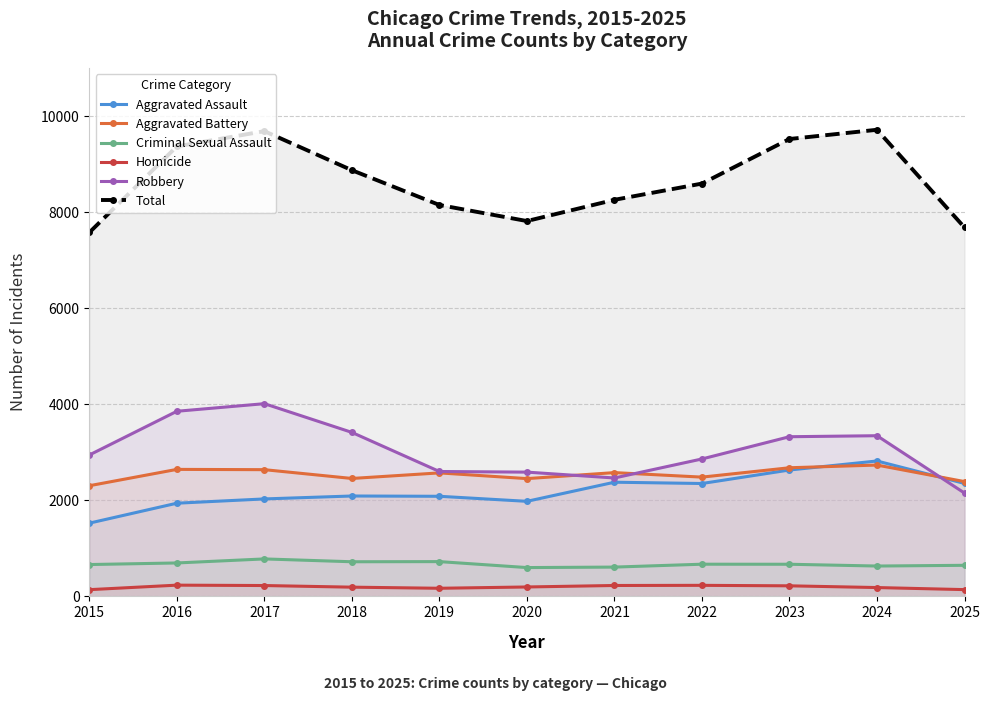

True or false: Homicide has a value of 221 at 2019.

False